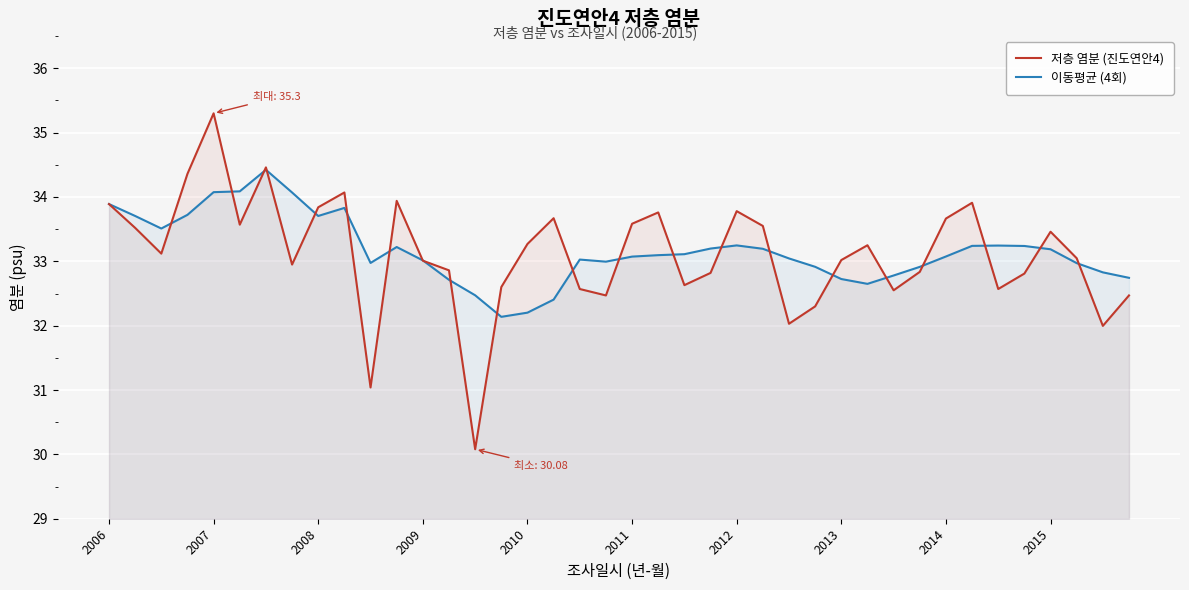

What is the maximum value for 이동평균 (4회)?

34.4